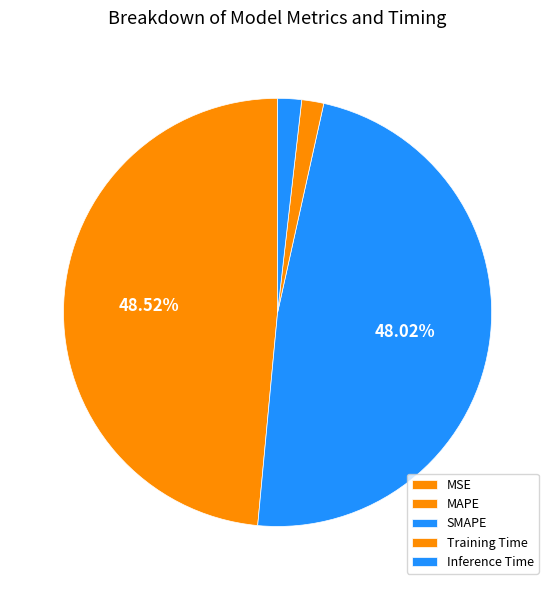

How many segments does this pie chart have?

5